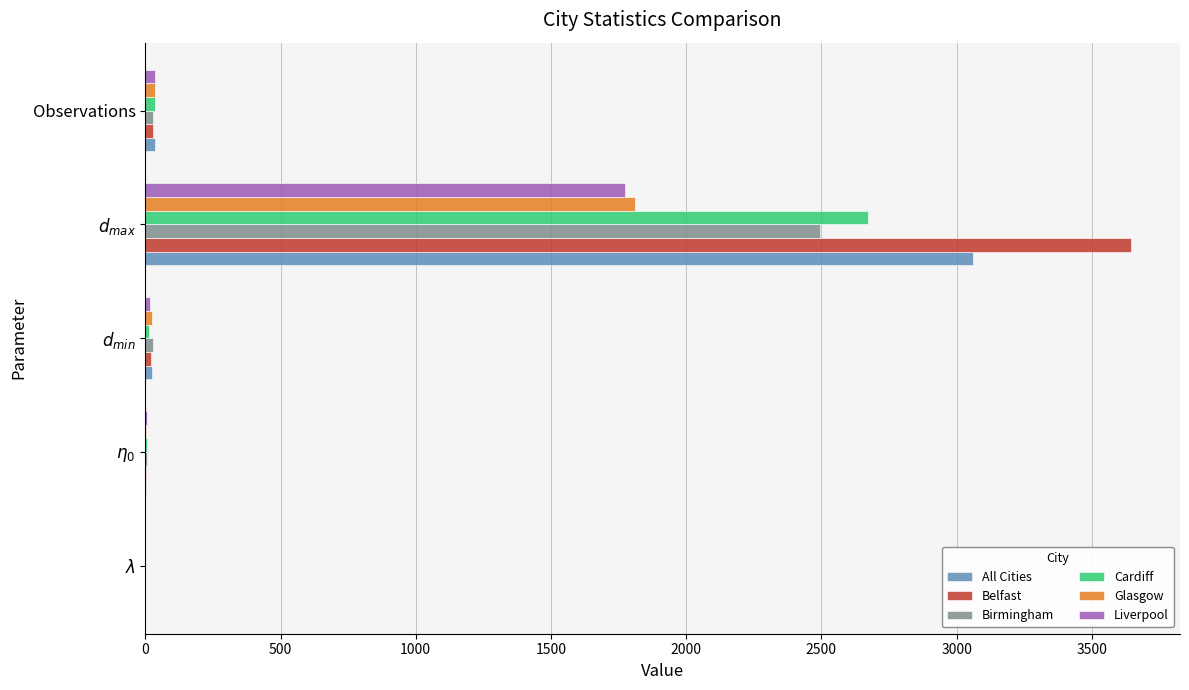

What are all the series names shown in the legend?

All Cities, Belfast, Birmingham, Cardiff, Glasgow, Liverpool